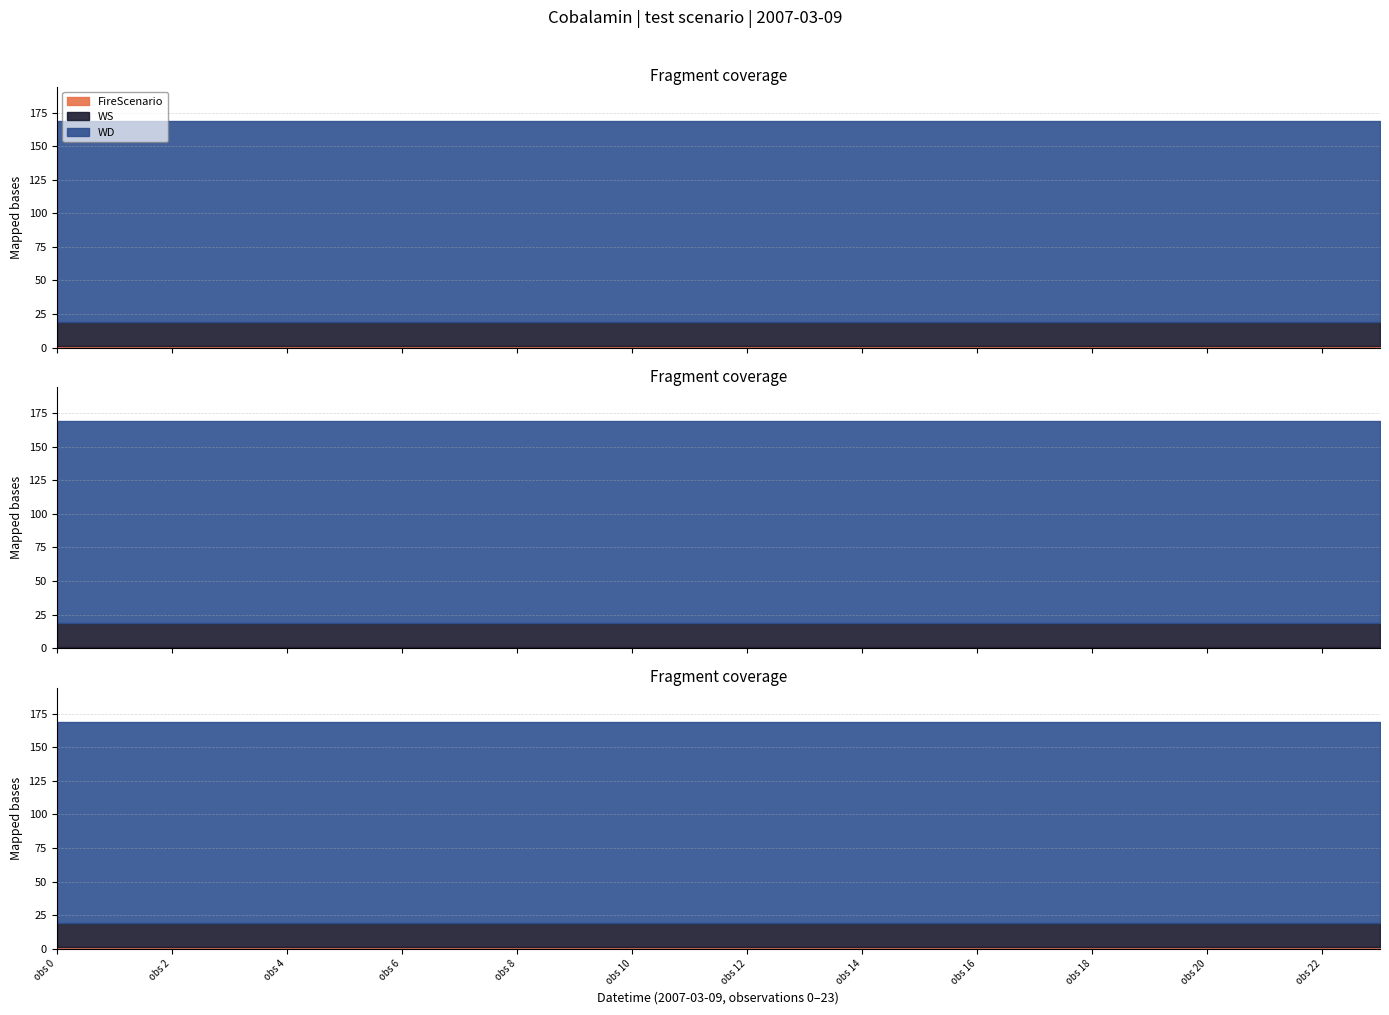

What is the label of the 21st point from the right?

3